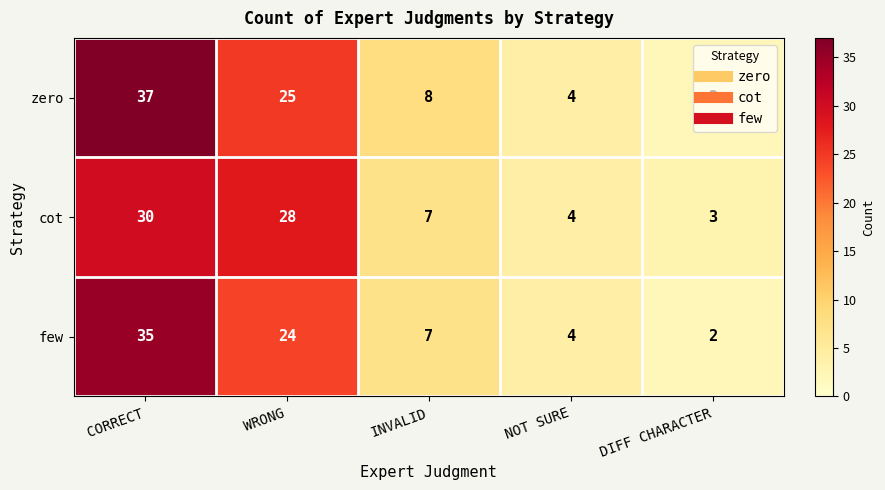

What is the difference between the second highest and minimum values in the few series?

22